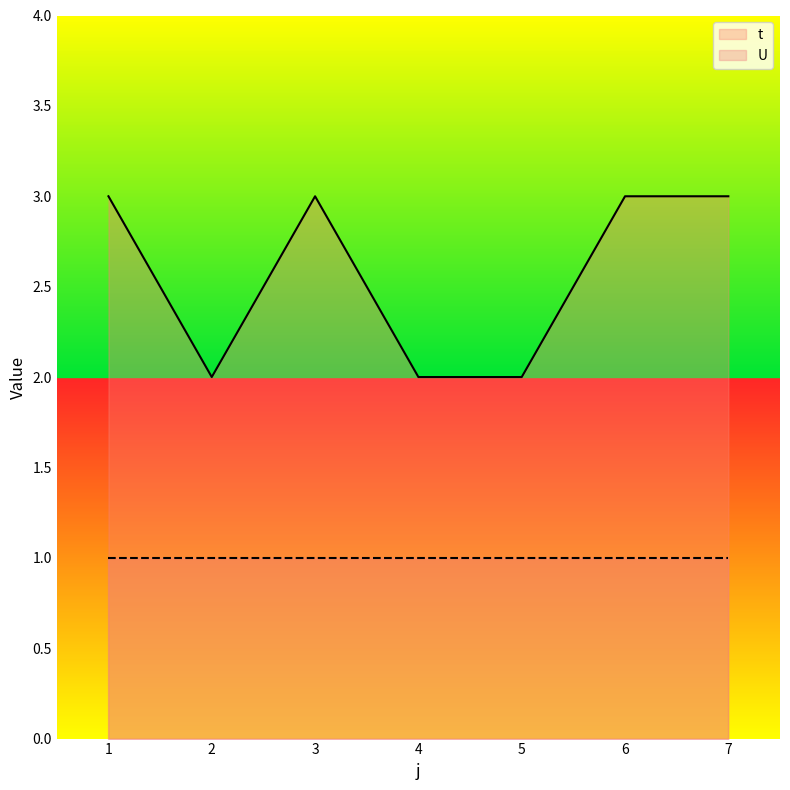

How many values in the t series are below 3?

3